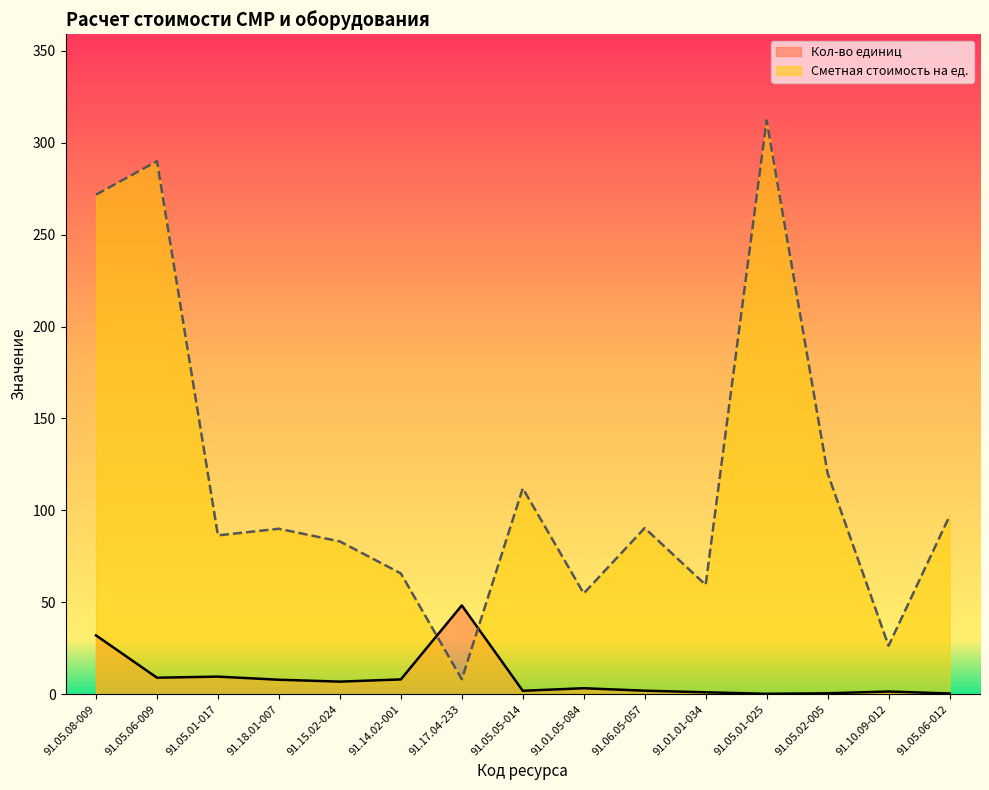

What are all the series names shown in the legend?

Кол-во единиц, Сметная стоимость на ед.